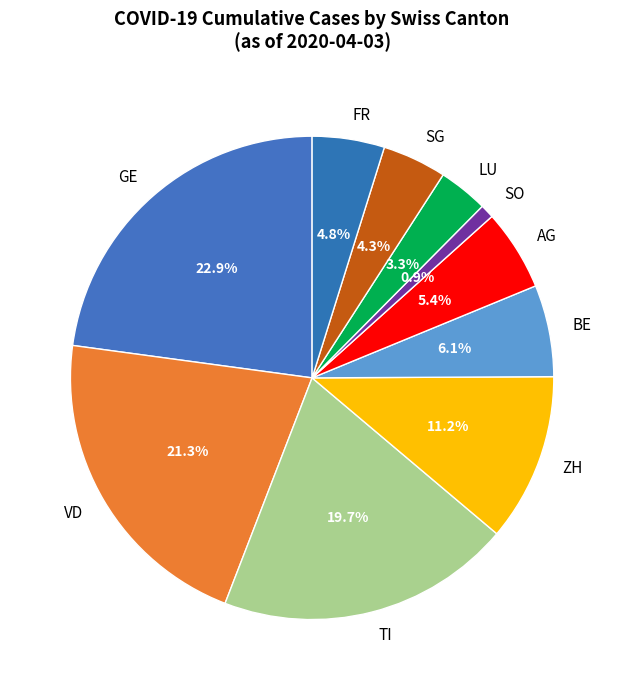

Does any single category account for the majority?

No